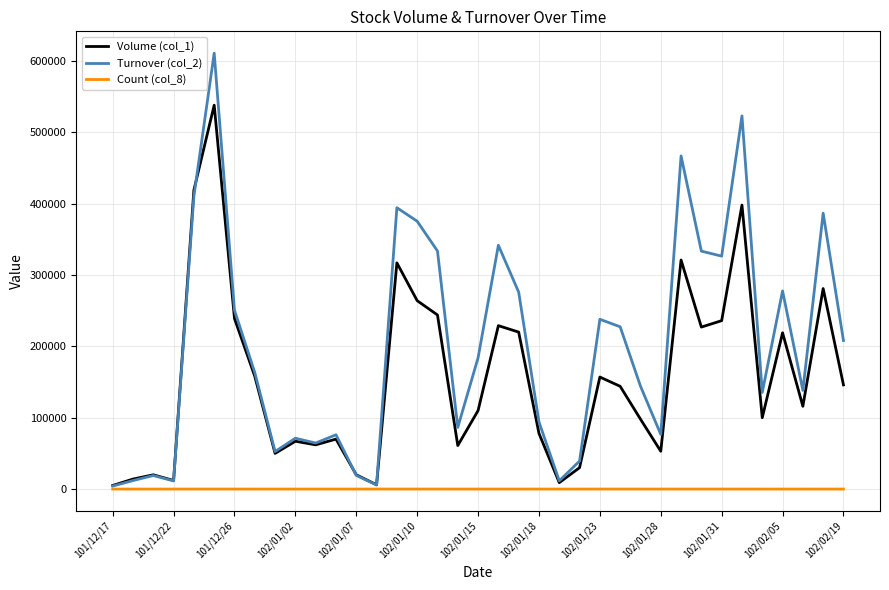

Rank the series by their maximum value, from lowest to highest.

Count (col_8), Volume (col_1), Turnover (col_2)